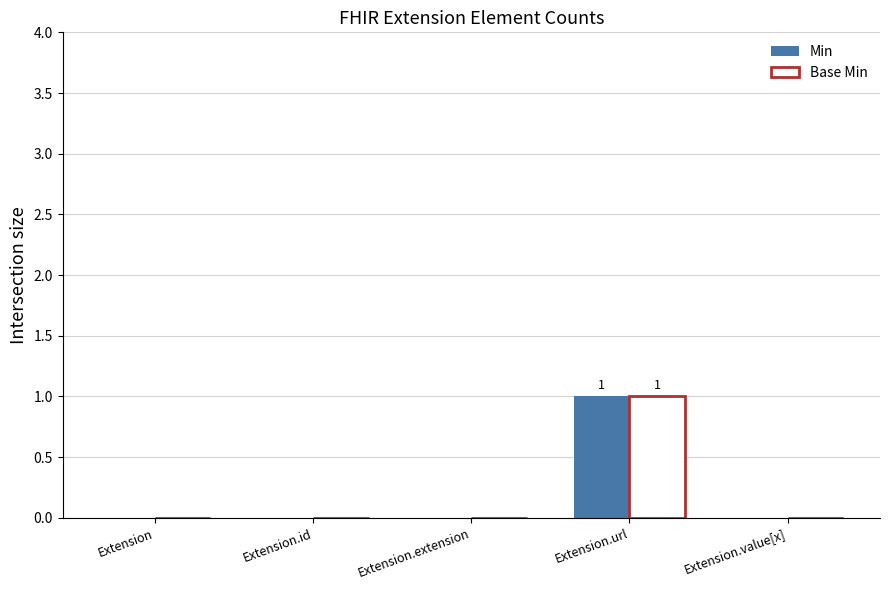

The Base Min series shows 2 at Extension.url. True or false?

False